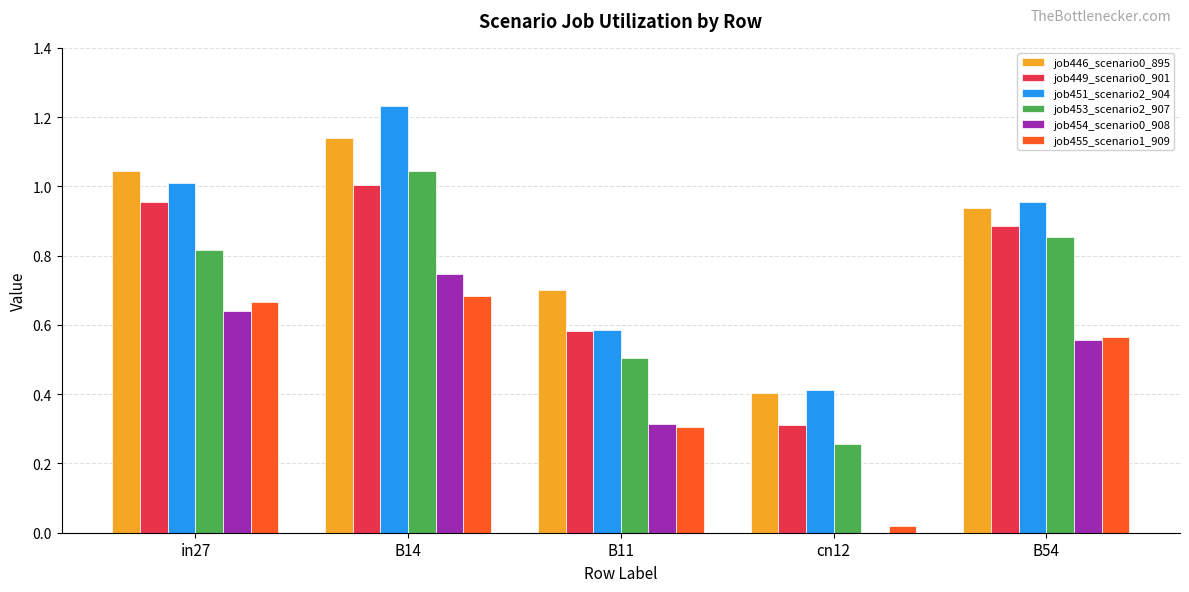

Which label corresponds to the largest value in the chart?

B14